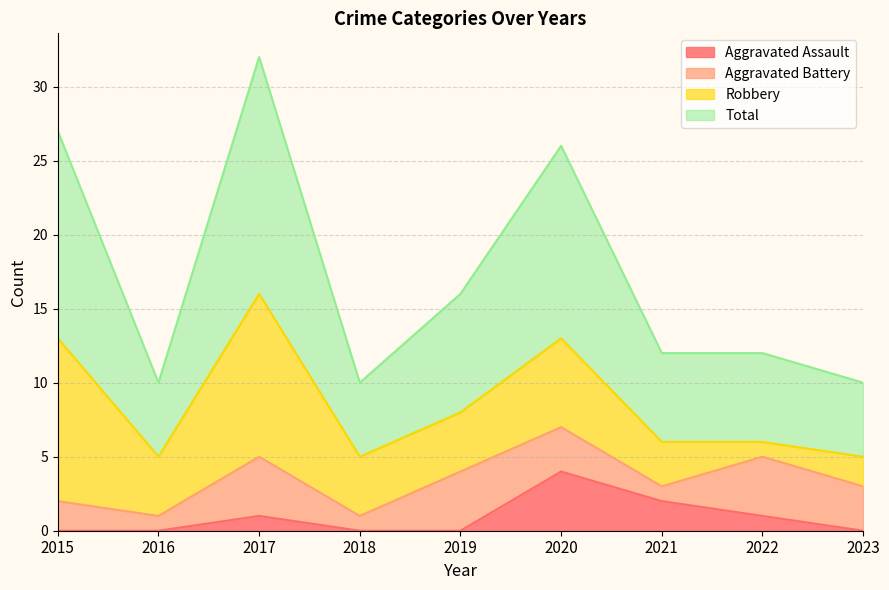

True or false: Aggravated Assault has a value of 0 at 2016.

True